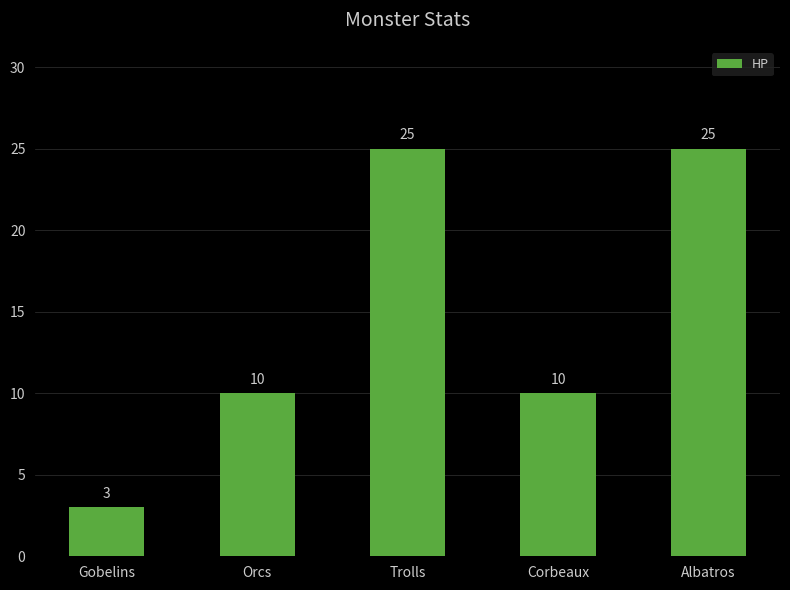

What is the sum of the values at Albatros and Gobelins?

28